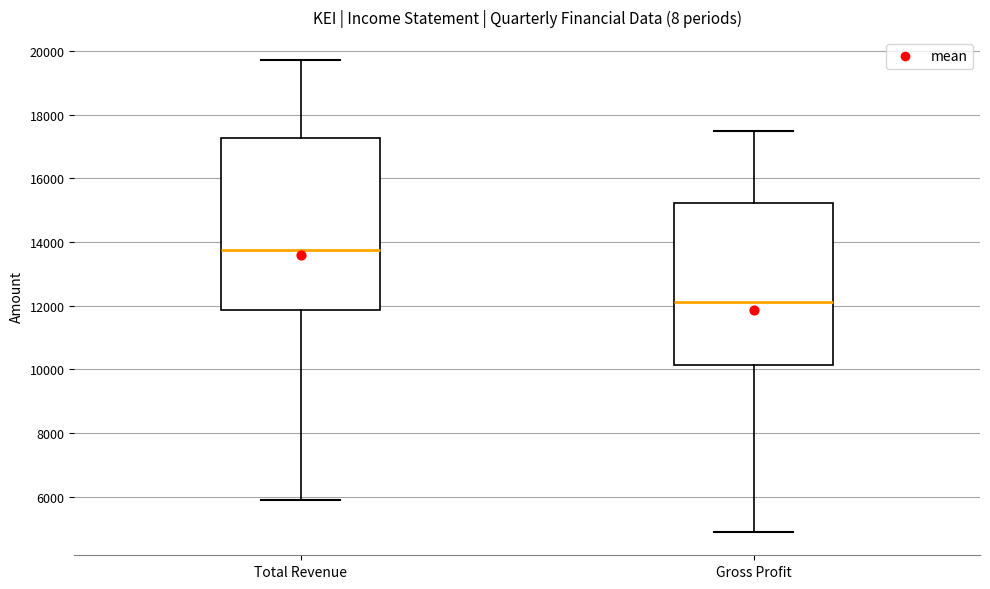

Comparing the boxes themselves (not the whiskers), which one is the tallest?

Total Revenue